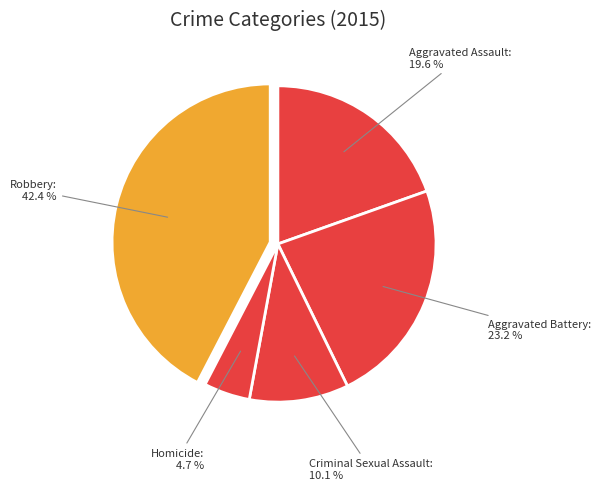

The Criminal Sexual Assault slice represents 10% of the pie. True or false?

True